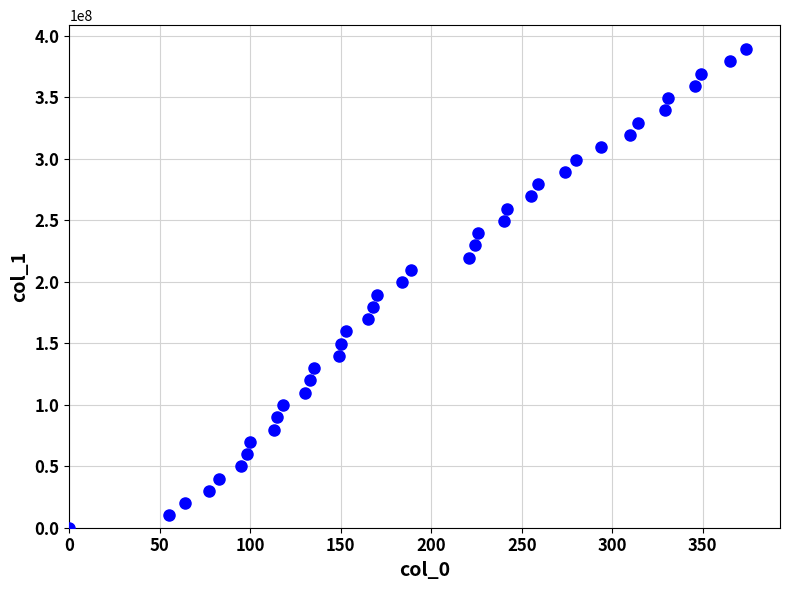

What is the range of X values (max minus min)?

374